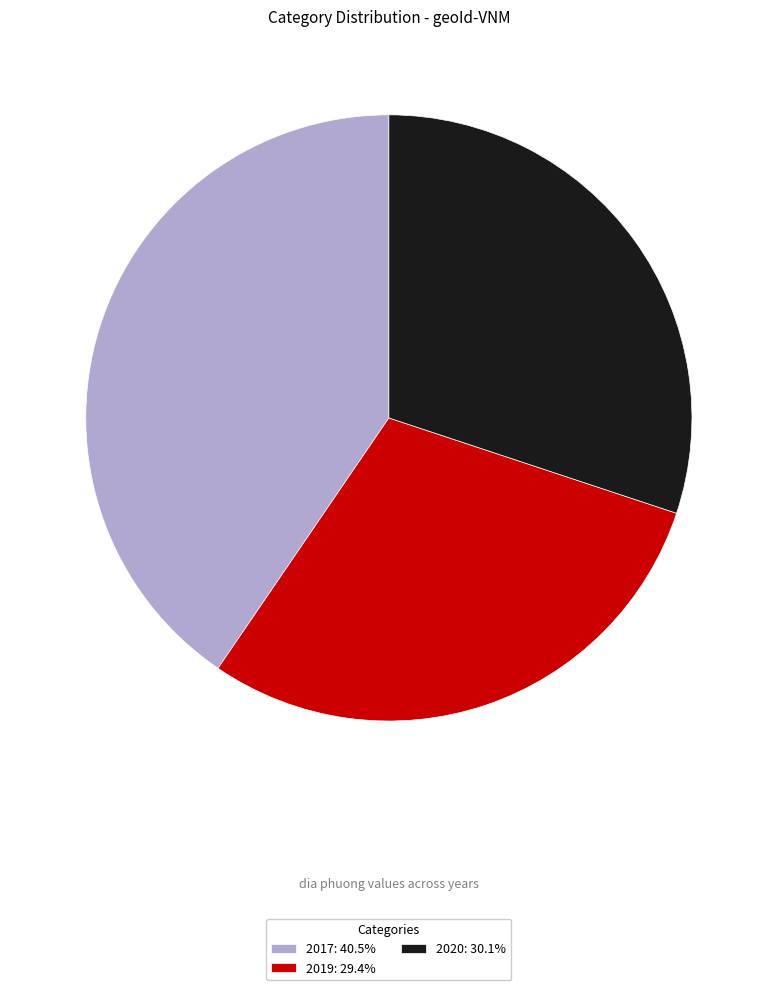

Combined, do 2019: 29.4% and 2017: 40.5% account for over 50%?

Yes